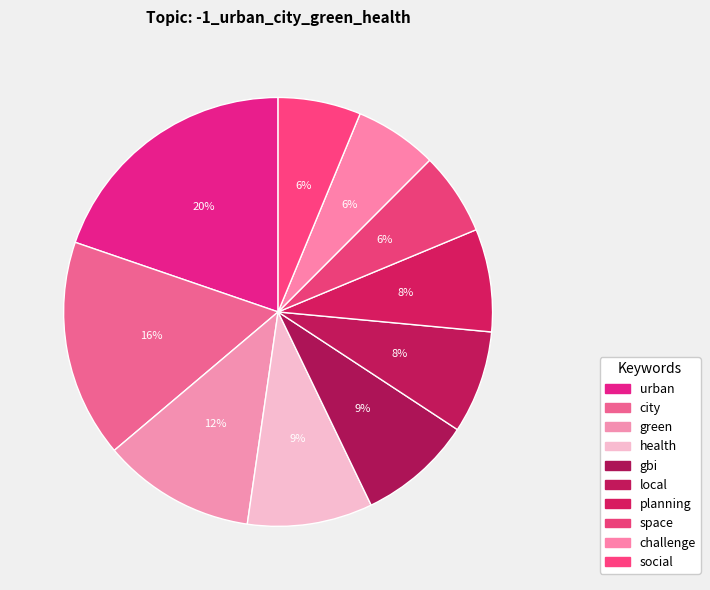

How many segments does this pie chart have?

10